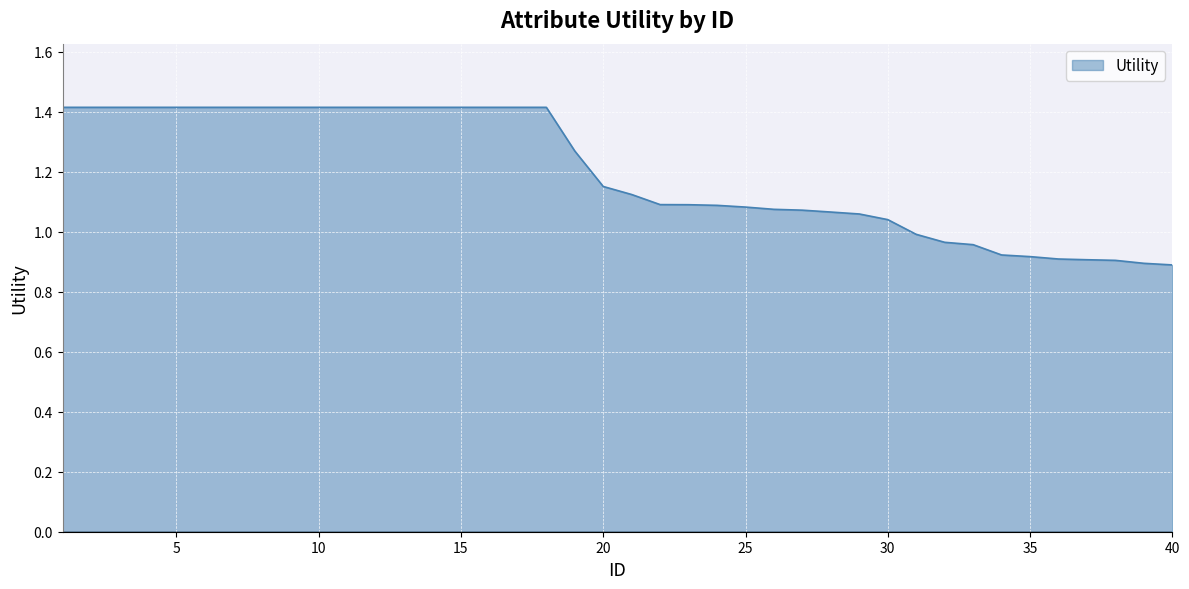

What is the greatest value displayed?

1.4